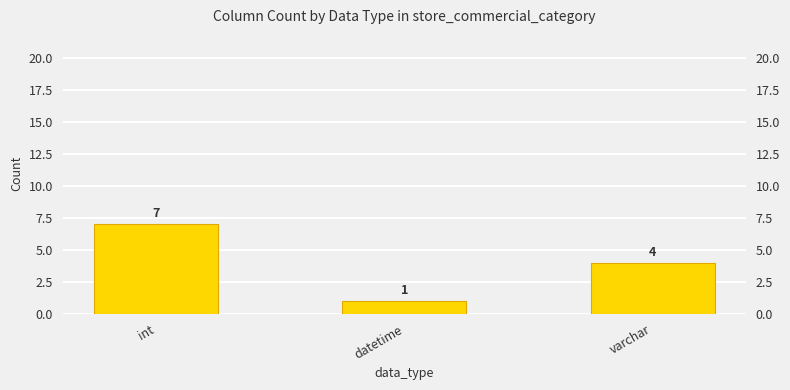

How many bars are there in total?

3